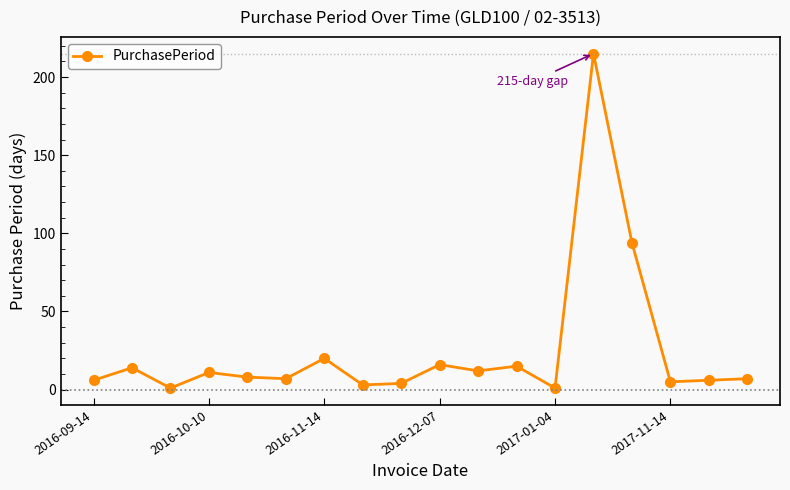

What is the value of the 15th point from the left?

94